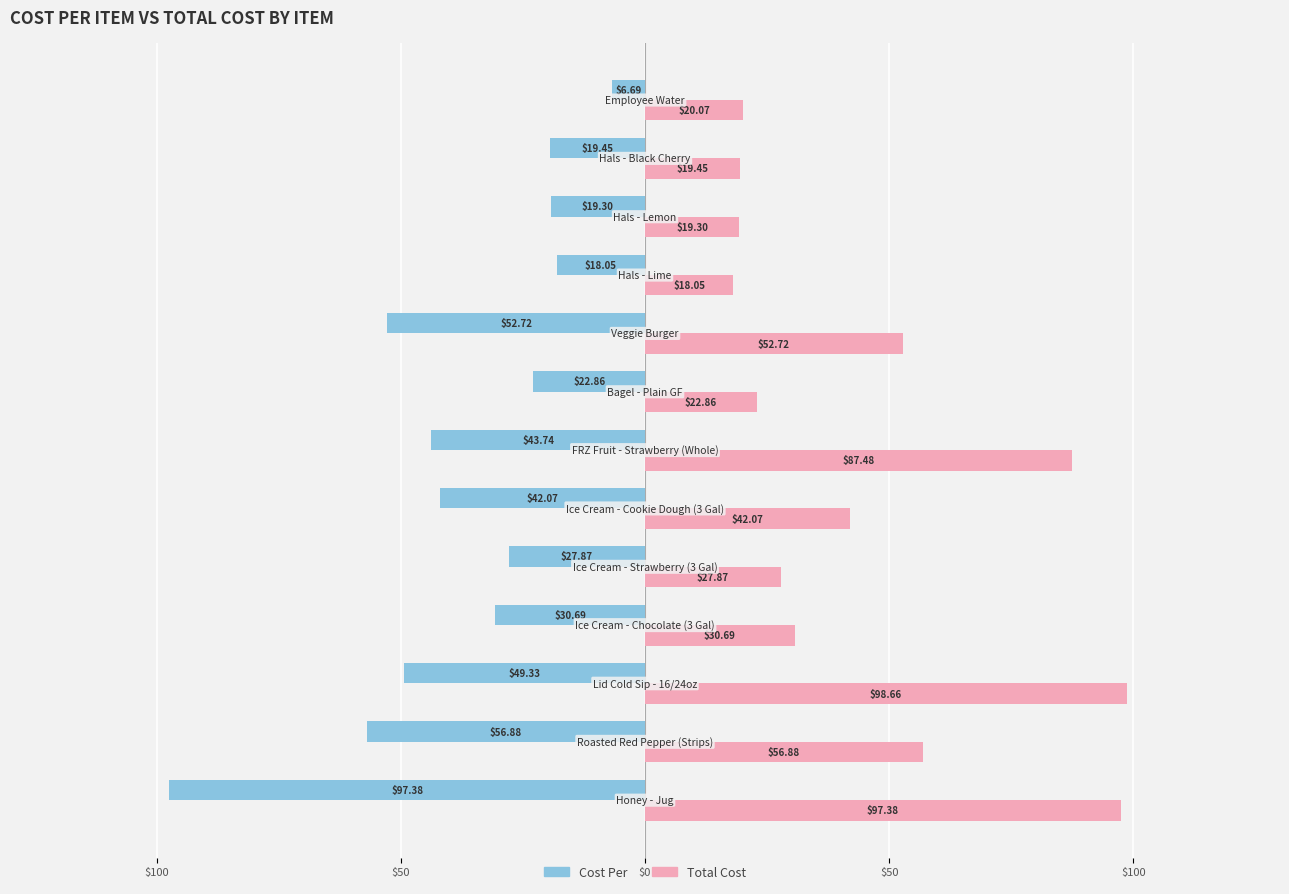

What are all the series names shown in the legend?

Cost Per, Total Cost